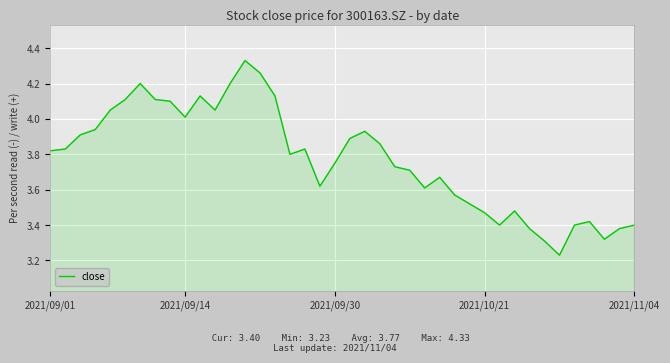

The chart shows a value of 4.0 at 2021/09/14. True or false?

True